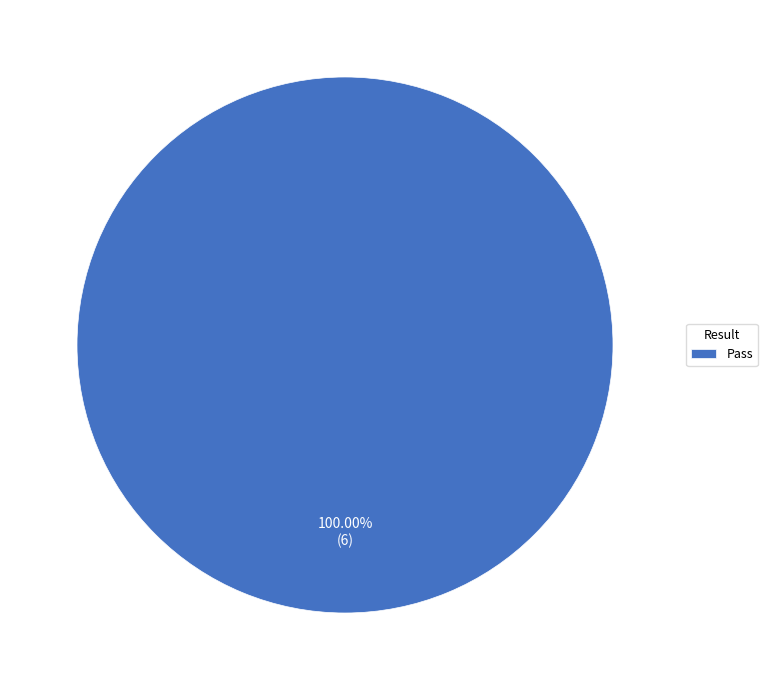

Rank the categories by value from lowest to highest.

Pass